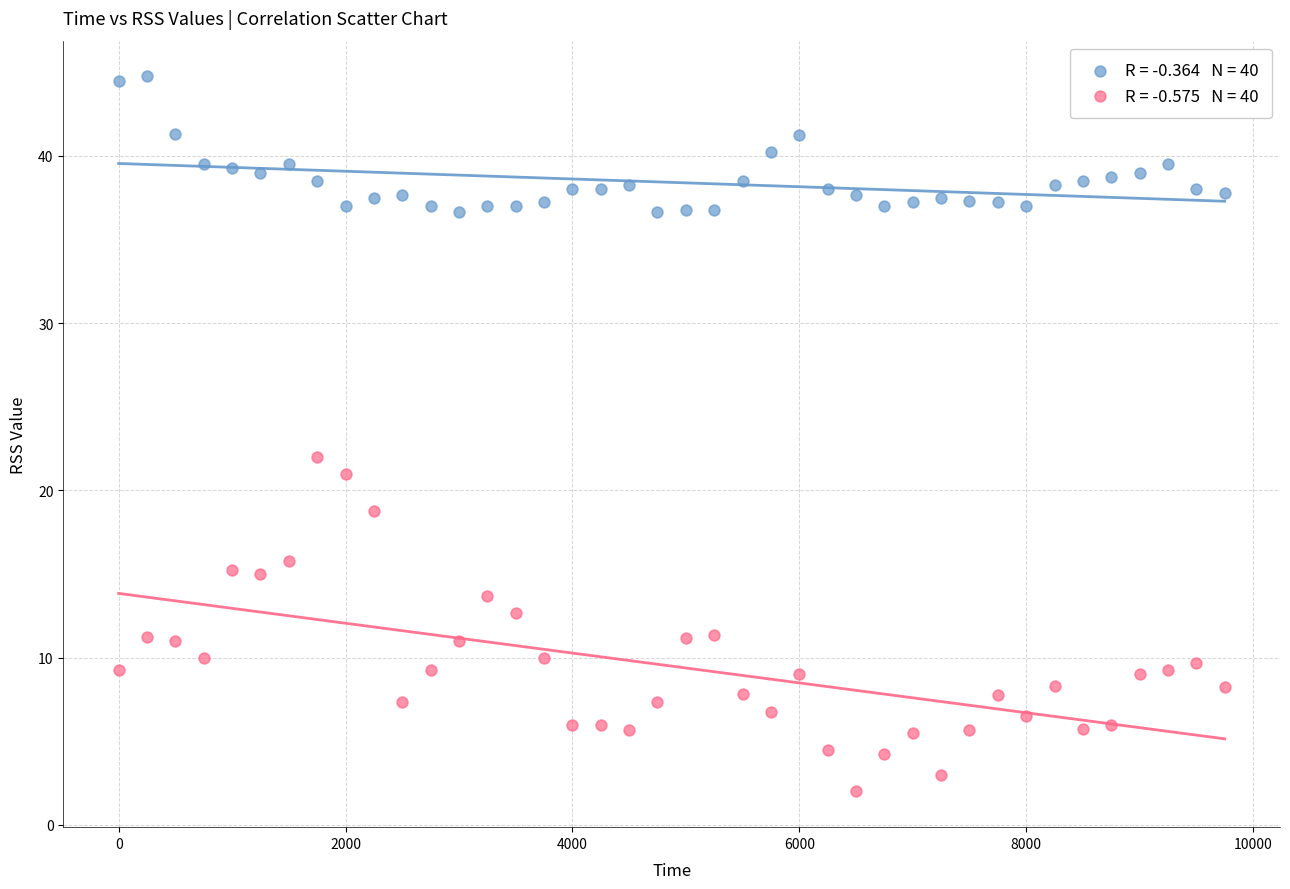

Across all series, what Y value is closest to 23?

22.0